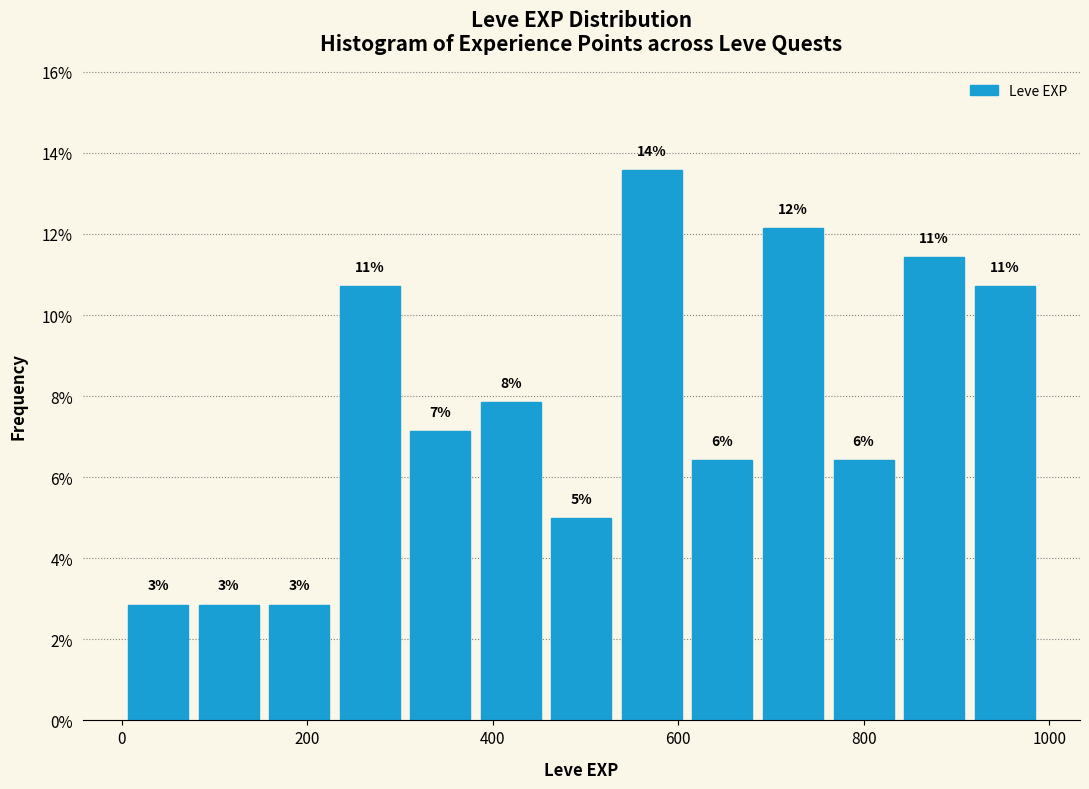

Read against the x-axis, roughly where is the centre of the tallest bar?

580